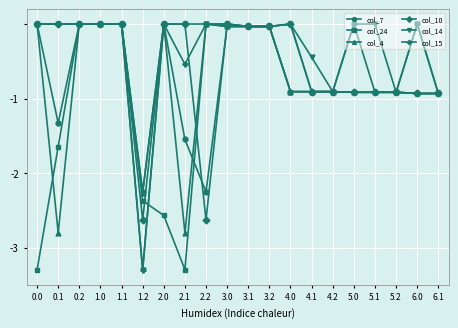

Where is the first local minimum for col_4?

0.1